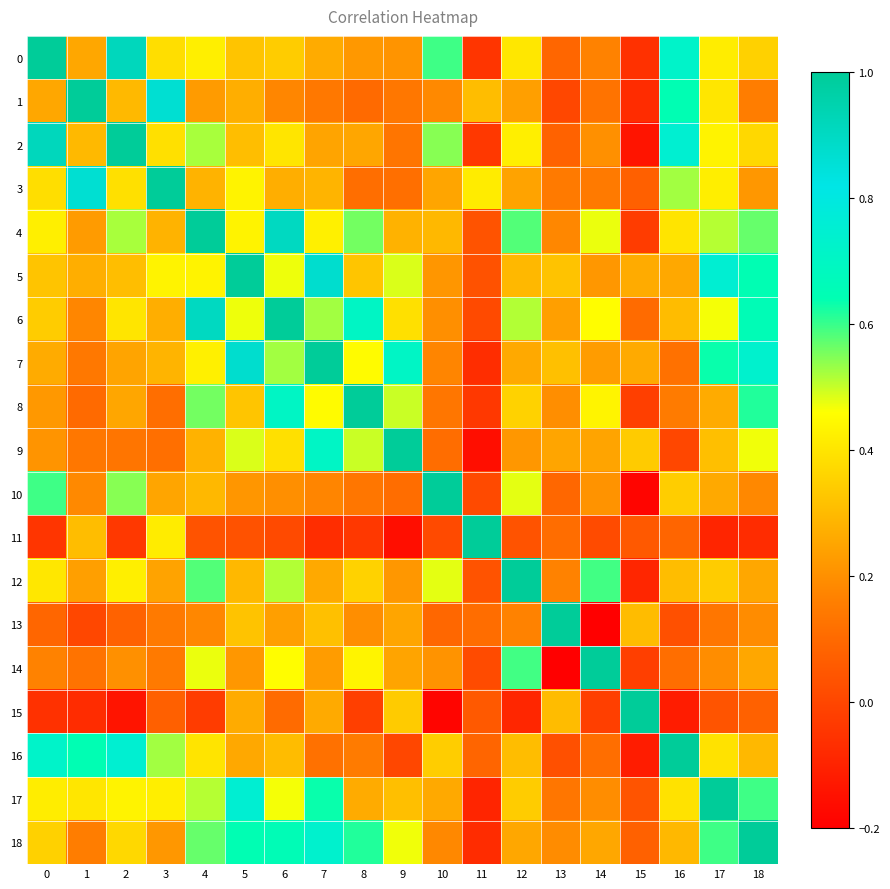

Reading left to right, list all the values displayed in this chart.

0: 0=1.0	1=0.3	2=0.9	3=0.4	4=0.4	5=0.3	6=0.3	7=0.3	8=0.2	9=0.2	10=0.6	11=-0.0	12=0.4	13=0.1	14=0.2	15=-0.1	16=0.7	17=0.4	18=0.4
1: 0=0.3	1=1.0	2=0.3	3=0.9	4=0.2	5=0.3	6=0.2	7=0.1	8=0.1	9=0.1	10=0.2	11=0.3	12=0.2	13=0.0	14=0.1	15=-0.1	16=0.6	17=0.4	18=0.2
2: 0=0.9	1=0.3	2=1.0	3=0.4	4=0.5	5=0.3	6=0.4	7=0.2	8=0.3	9=0.1	10=0.5	11=-0.0	12=0.4	13=0.1	14=0.2	15=-0.1	16=0.8	17=0.4	18=0.4
3: 0=0.4	1=0.9	2=0.4	3=1.0	4=0.3	5=0.4	6=0.3	7=0.3	8=0.1	9=0.1	10=0.2	11=0.4	12=0.2	13=0.1	14=0.1	15=0.1	16=0.5	17=0.4	18=0.2
4: 0=0.4	1=0.2	2=0.5	3=0.3	4=1.0	5=0.4	6=0.9	7=0.4	8=0.6	9=0.3	10=0.3	11=0.0	12=0.6	13=0.2	14=0.5	15=-0.0	16=0.4	17=0.5	18=0.6
5: 0=0.3	1=0.3	2=0.3	3=0.4	4=0.4	5=1.0	6=0.5	7=0.9	8=0.3	9=0.5	10=0.2	11=0.0	12=0.3	13=0.3	14=0.2	15=0.3	16=0.3	17=0.8	18=0.6
6: 0=0.3	1=0.2	2=0.4	3=0.3	4=0.9	5=0.5	6=1.0	7=0.5	8=0.7	9=0.4	10=0.2	11=0.0	12=0.5	13=0.2	14=0.5	15=0.1	16=0.3	17=0.5	18=0.7
7: 0=0.3	1=0.1	2=0.2	3=0.3	4=0.4	5=0.9	6=0.5	7=1.0	8=0.5	9=0.7	10=0.2	11=-0.1	12=0.3	13=0.3	14=0.2	15=0.3	16=0.1	17=0.6	18=0.7
8: 0=0.2	1=0.1	2=0.3	3=0.1	4=0.6	5=0.3	6=0.7	7=0.5	8=1.0	9=0.5	10=0.1	11=-0.0	12=0.4	13=0.2	14=0.4	15=-0.0	16=0.1	17=0.3	18=0.6
9: 0=0.2	1=0.1	2=0.1	3=0.1	4=0.3	5=0.5	6=0.4	7=0.7	8=0.5	9=1.0	10=0.1	11=-0.2	12=0.2	13=0.2	14=0.2	15=0.3	16=0.0	17=0.3	18=0.5
10: 0=0.6	1=0.2	2=0.5	3=0.2	4=0.3	5=0.2	6=0.2	7=0.2	8=0.1	9=0.1	10=1.0	11=0.0	12=0.5	13=0.1	14=0.2	15=-0.2	16=0.3	17=0.3	18=0.2
11: 0=-0.0	1=0.3	2=-0.0	3=0.4	4=0.0	5=0.0	6=0.0	7=-0.1	8=-0.0	9=-0.2	10=0.0	11=1.0	12=0.0	13=0.1	14=0.0	15=0.1	16=0.1	17=-0.1	18=-0.1
12: 0=0.4	1=0.2	2=0.4	3=0.2	4=0.6	5=0.3	6=0.5	7=0.3	8=0.4	9=0.2	10=0.5	11=0.0	12=1.0	13=0.2	14=0.6	15=-0.1	16=0.3	17=0.3	18=0.3
13: 0=0.1	1=0.0	2=0.1	3=0.1	4=0.2	5=0.3	6=0.2	7=0.3	8=0.2	9=0.2	10=0.1	11=0.1	12=0.2	13=1.0	14=-0.3	15=0.3	16=0.0	17=0.1	18=0.2
14: 0=0.2	1=0.1	2=0.2	3=0.1	4=0.5	5=0.2	6=0.5	7=0.2	8=0.4	9=0.2	10=0.2	11=0.0	12=0.6	13=-0.3	14=1.0	15=-0.0	16=0.1	17=0.2	18=0.3
15: 0=-0.1	1=-0.1	2=-0.1	3=0.1	4=-0.0	5=0.3	6=0.1	7=0.3	8=-0.0	9=0.3	10=-0.2	11=0.1	12=-0.1	13=0.3	14=-0.0	15=1.0	16=-0.1	17=0.0	18=0.1
16: 0=0.7	1=0.6	2=0.8	3=0.5	4=0.4	5=0.3	6=0.3	7=0.1	8=0.1	9=0.0	10=0.3	11=0.1	12=0.3	13=0.0	14=0.1	15=-0.1	16=1.0	17=0.4	18=0.3
17: 0=0.4	1=0.4	2=0.4	3=0.4	4=0.5	5=0.8	6=0.5	7=0.6	8=0.3	9=0.3	10=0.3	11=-0.1	12=0.3	13=0.1	14=0.2	15=0.0	16=0.4	17=1.0	18=0.6
18: 0=0.4	1=0.2	2=0.4	3=0.2	4=0.6	5=0.6	6=0.7	7=0.7	8=0.6	9=0.5	10=0.2	11=-0.1	12=0.3	13=0.2	14=0.3	15=0.1	16=0.3	17=0.6	18=1.0